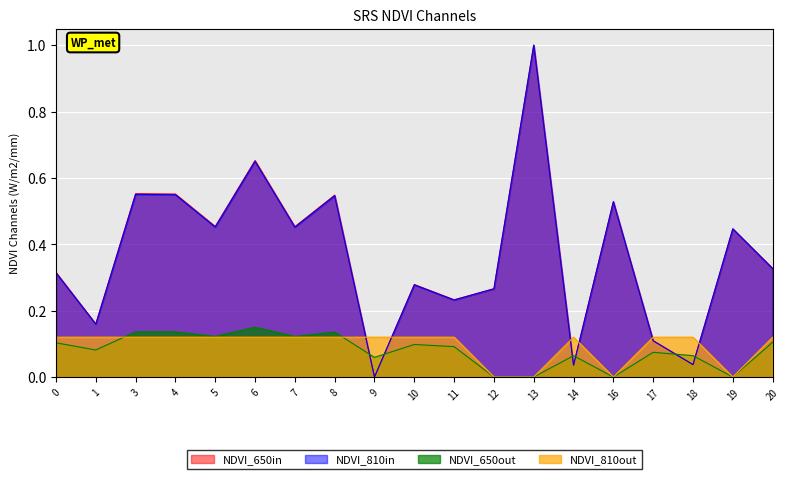

At which category is the sum across all series the highest?

13